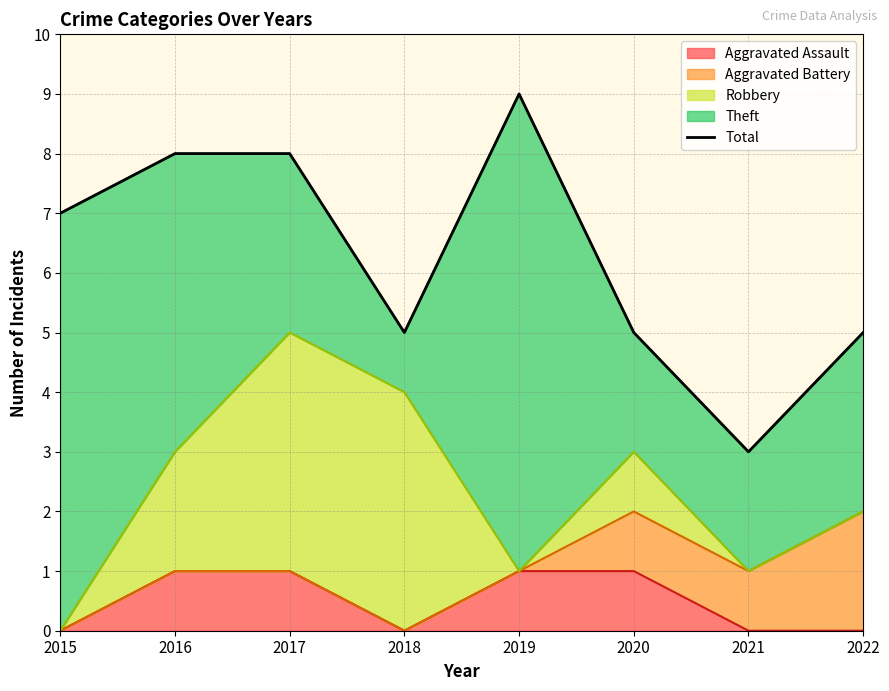

What is the difference between the maximum and minimum values?

6